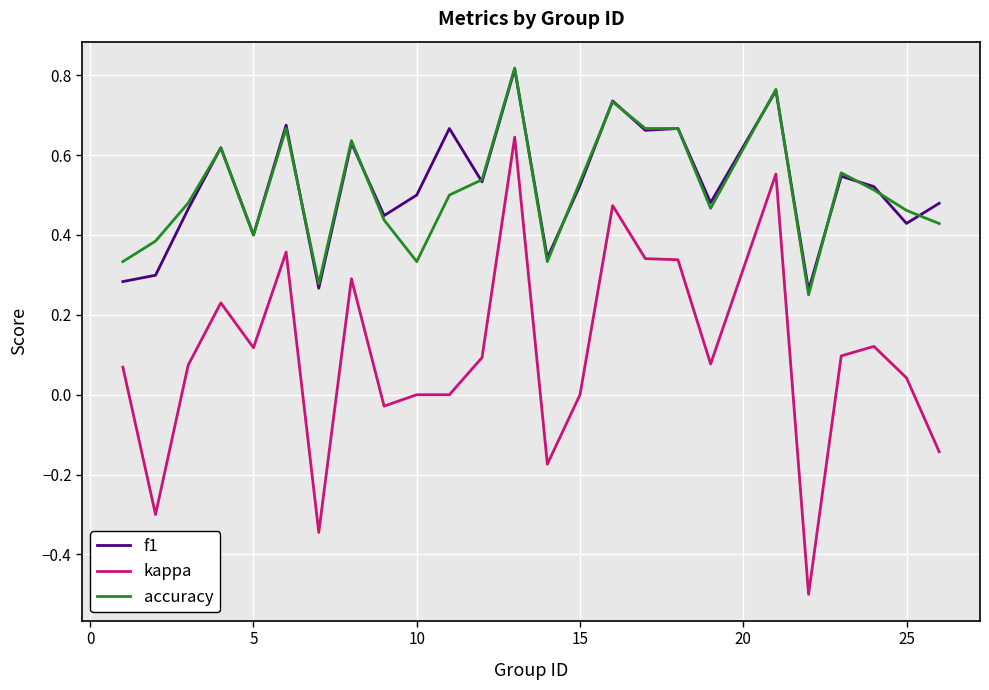

True or false: accuracy and kappa intersect in this chart.

False